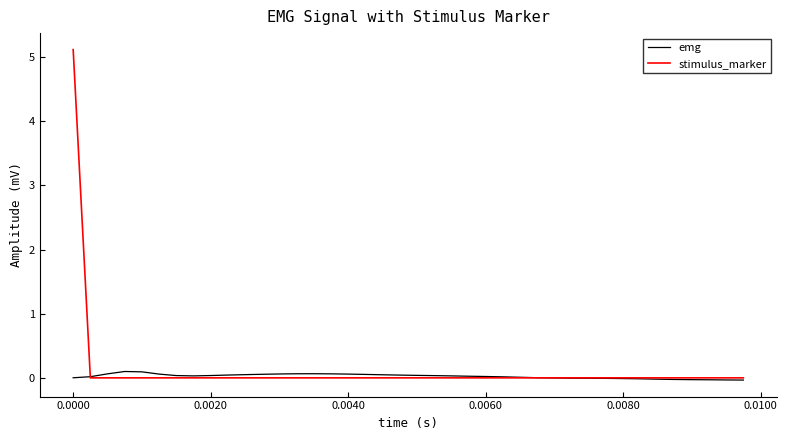

Which series has the largest range (max minus min)?

stimulus_marker